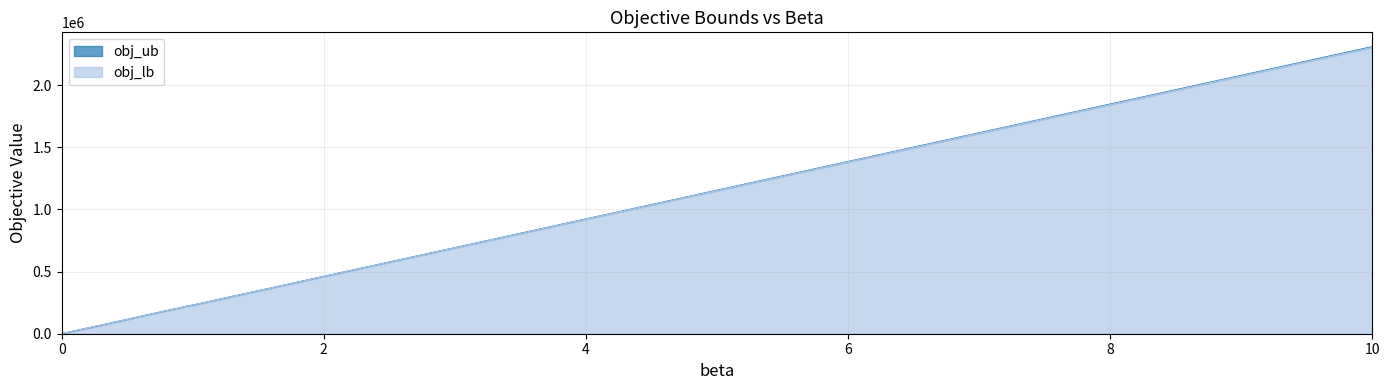

At how many categories does at least one series exceed 12367?

29